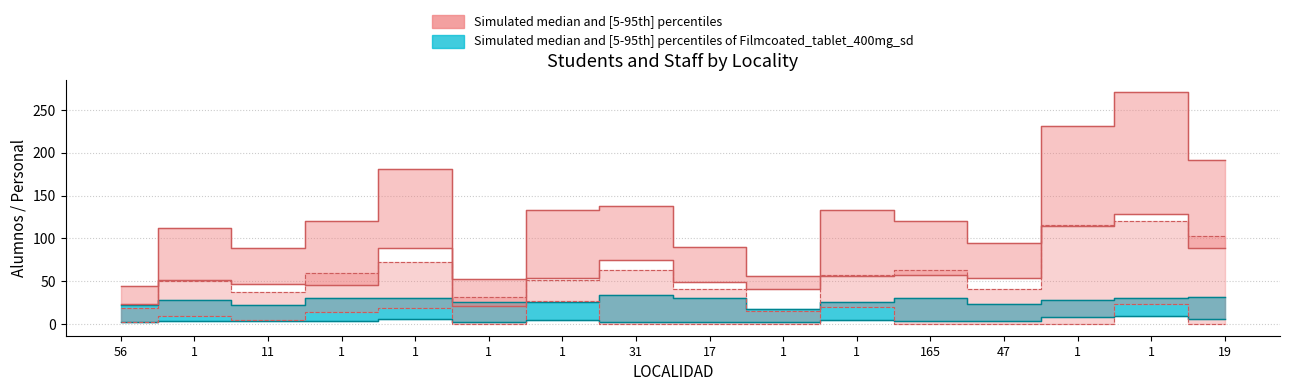

True or false: GRUPOS-ALUMNOS 2 A has a value of 73 at 1.

True